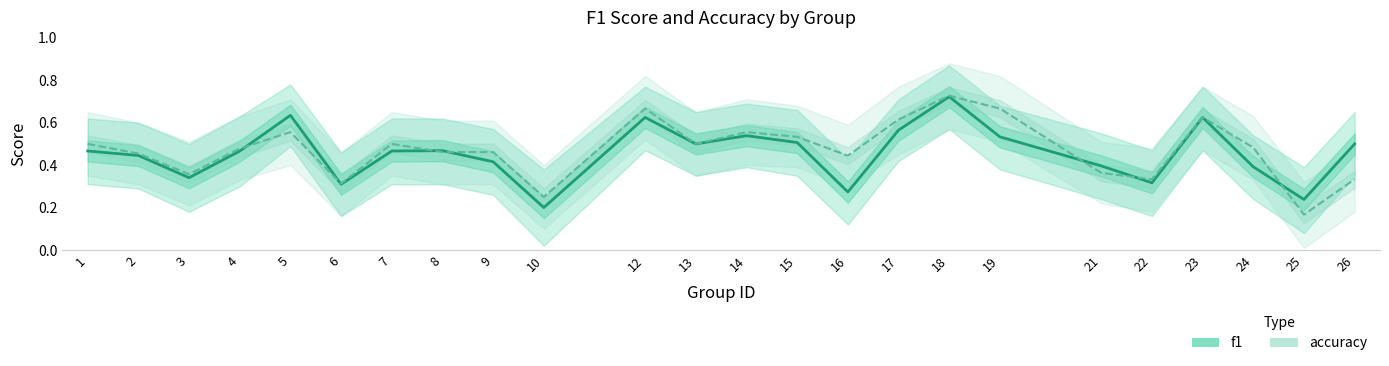

Does the chart display data point markers on the line(s)?

No